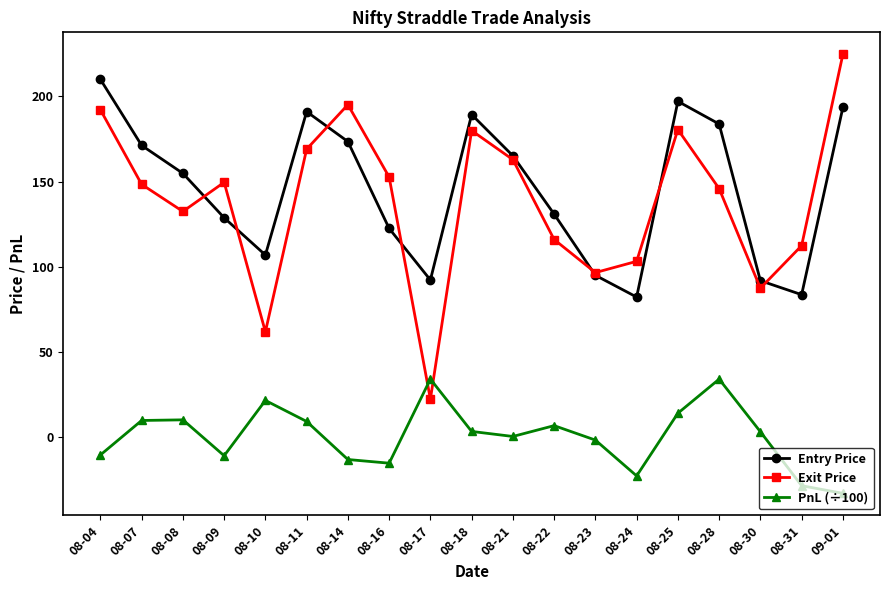

Is the value of Entry Price at 08-21 greater than the value of PnL (÷100) at 08-31?

Yes